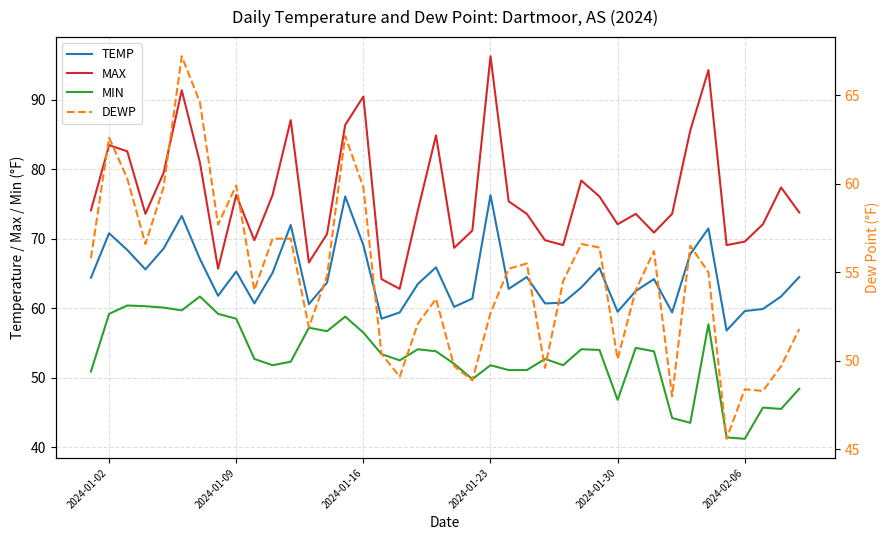

What is the sum of all DEWP values?

2189.3